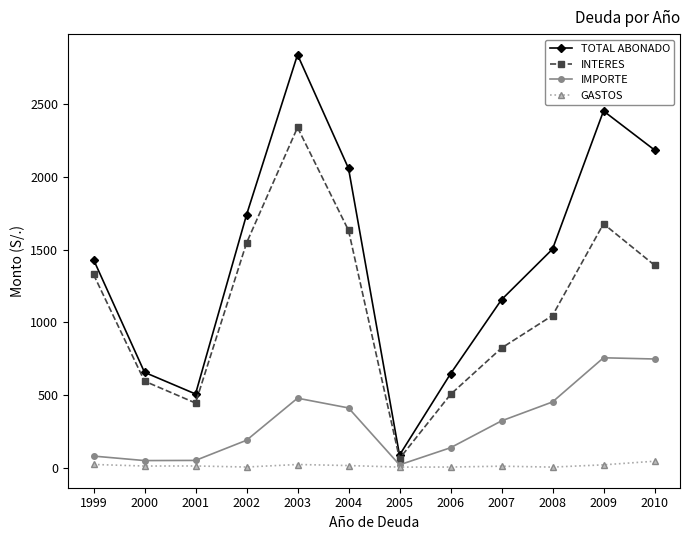

Between 2000 and 2005, which series saw the biggest shift?

TOTAL ABONADO